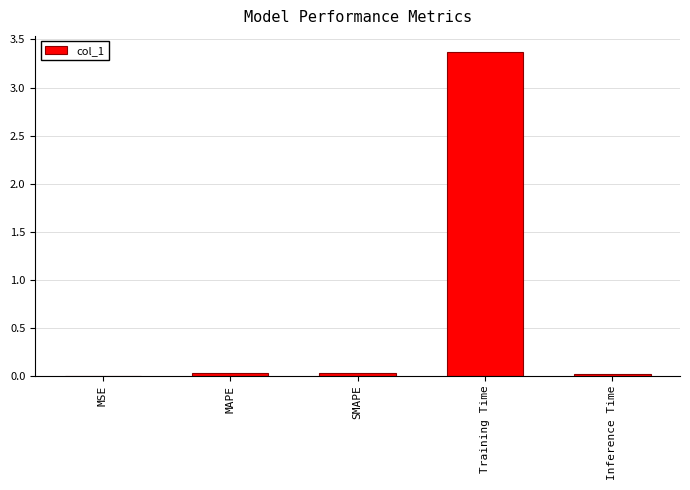

Which label corresponds to the largest value in the chart?

Training Time